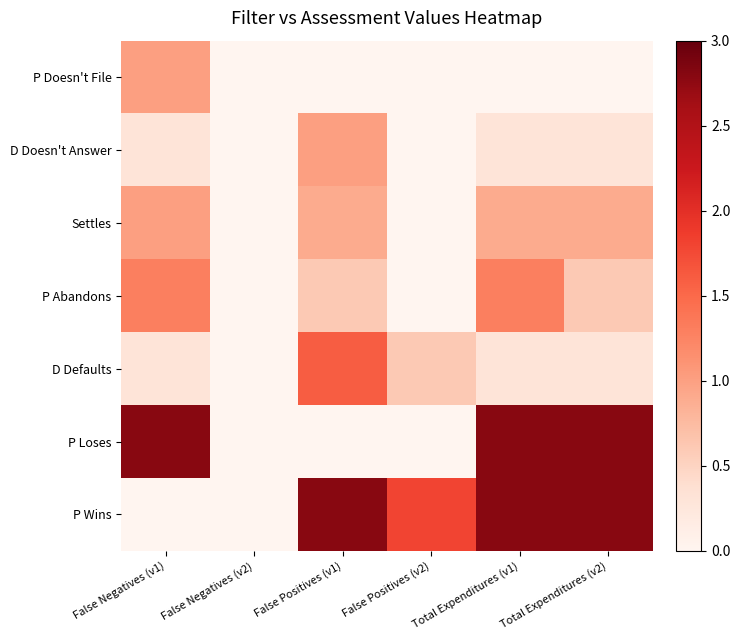

At how many categories does at least one series exceed 2?

4